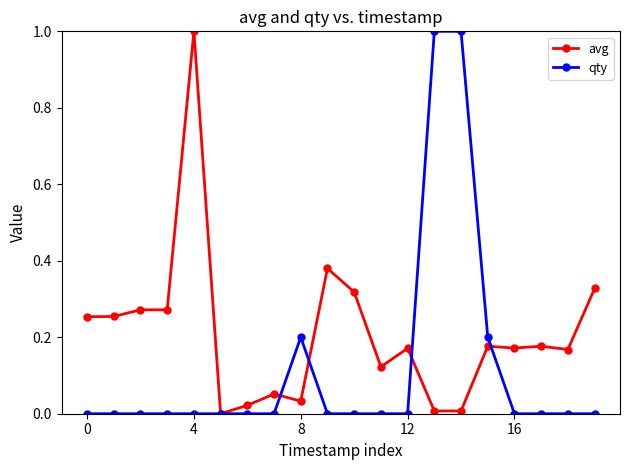

Rank the series by their average value, from highest to lowest.

avg, qty